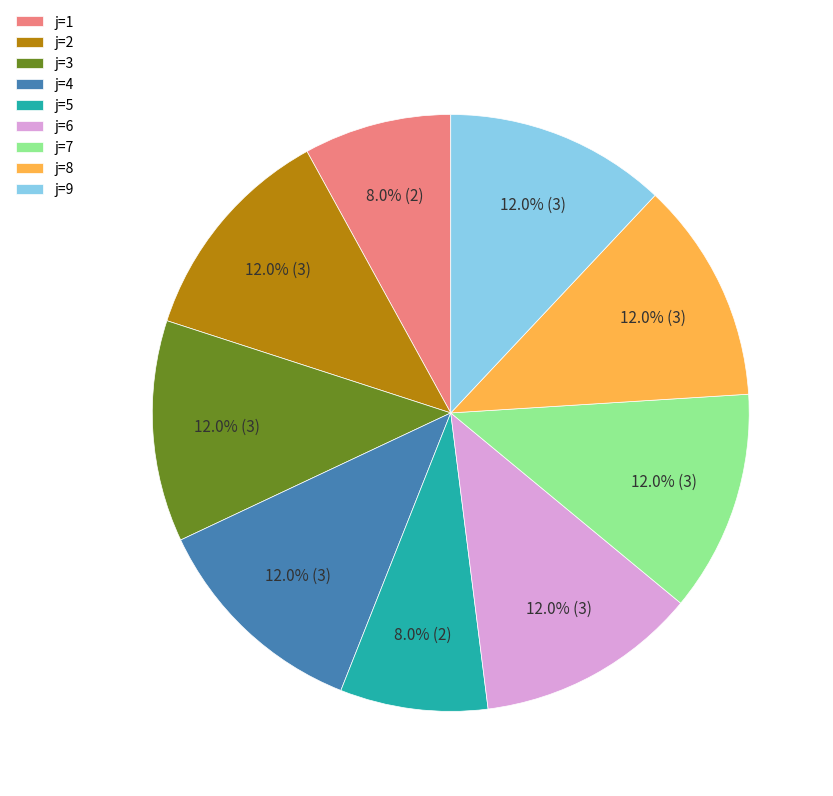

Which has a higher value, j=7 or j=5?

j=7